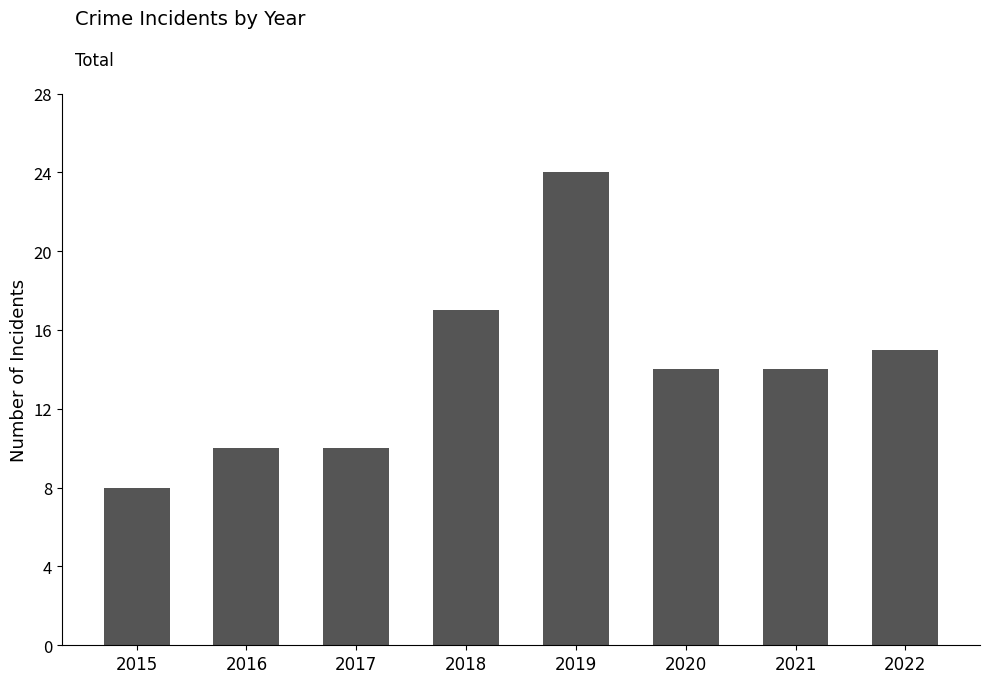

What is the ratio of the value at 2016 to the value at 2017?

1.0